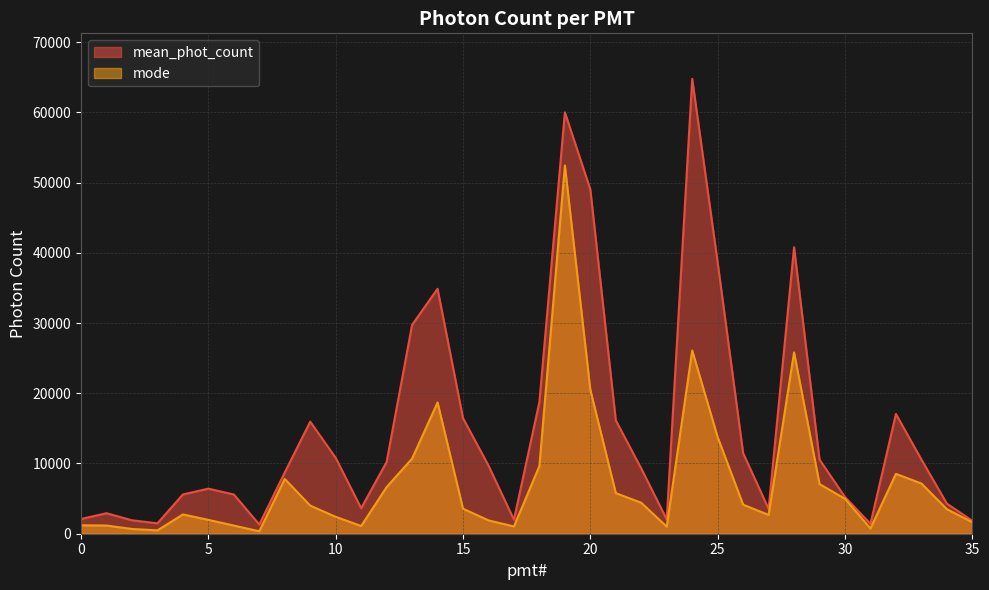

How many lines are shown in the chart?

2